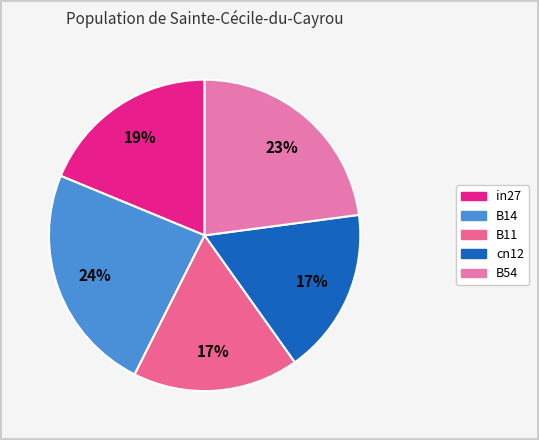

Which has a higher value, B14 or B11?

B14